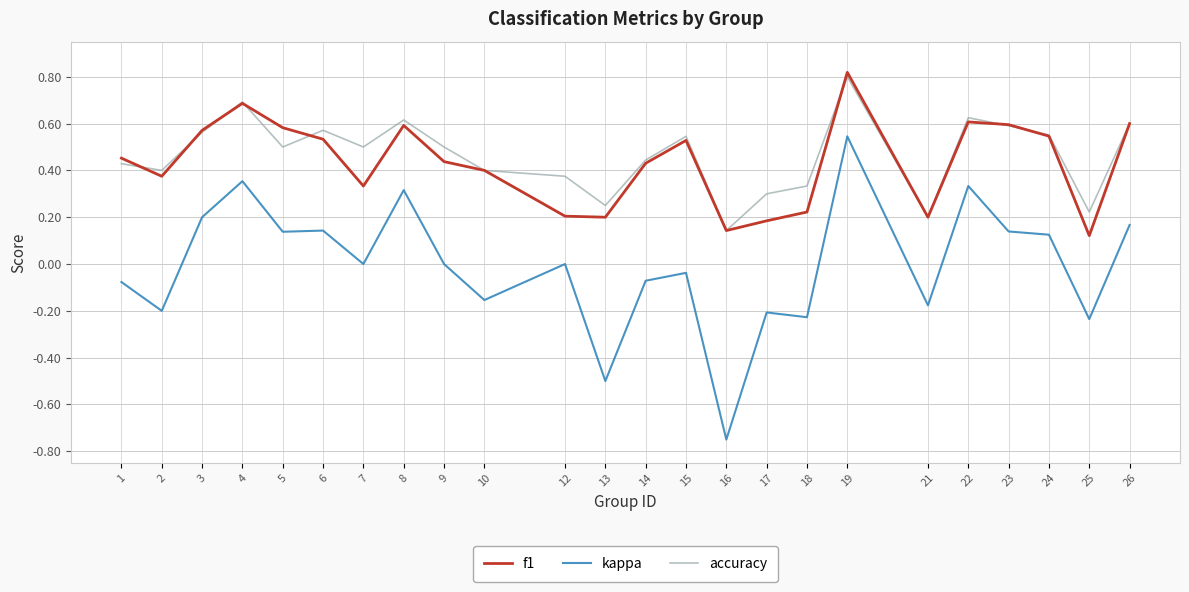

True or false: f1 and kappa cross at least once.

False